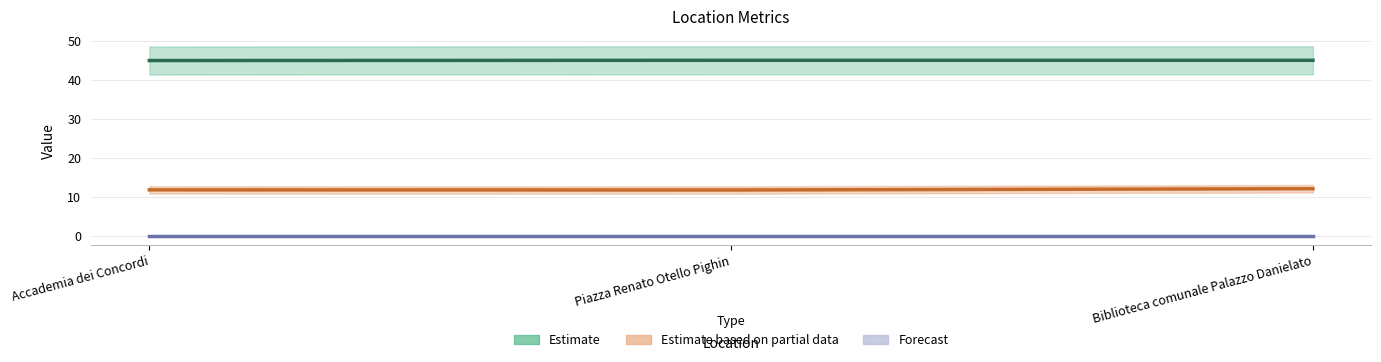

Does the chart have visible grid lines?

Yes